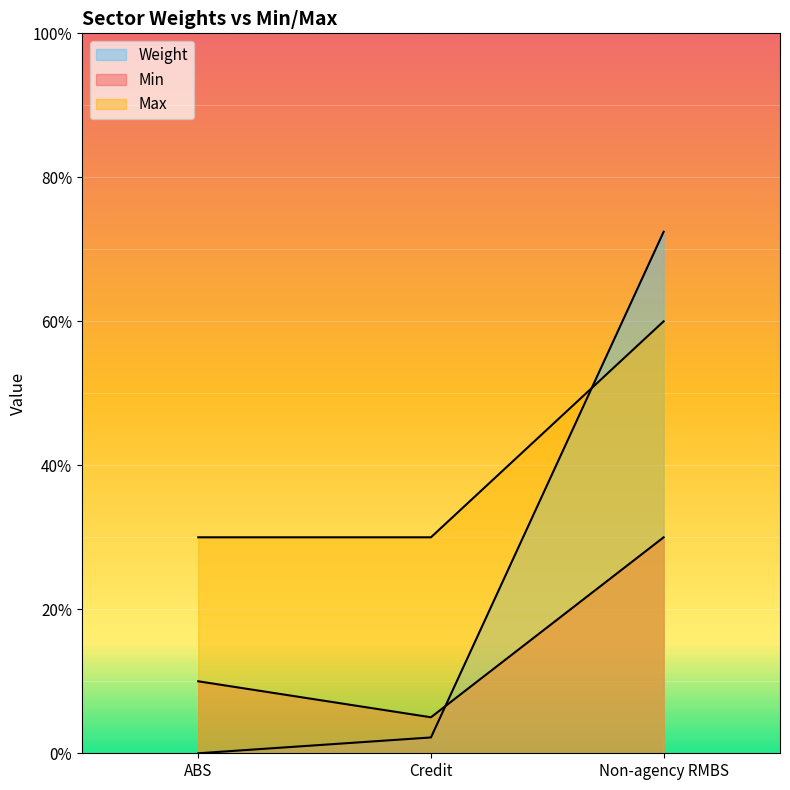

List the series in order of their peak value, lowest first.

Min, Max, Weight